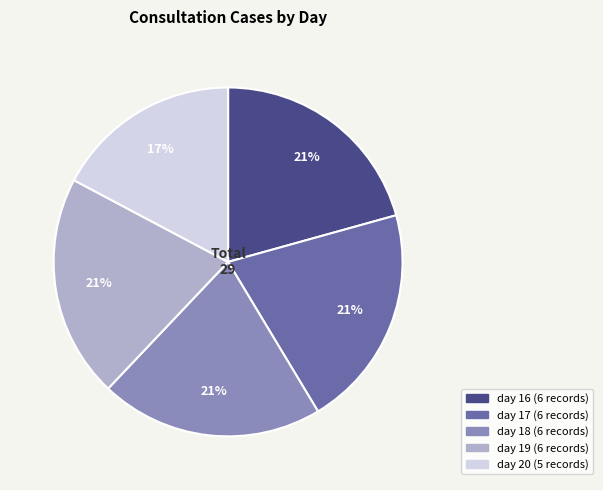

Which slice is the smallest?

day 20